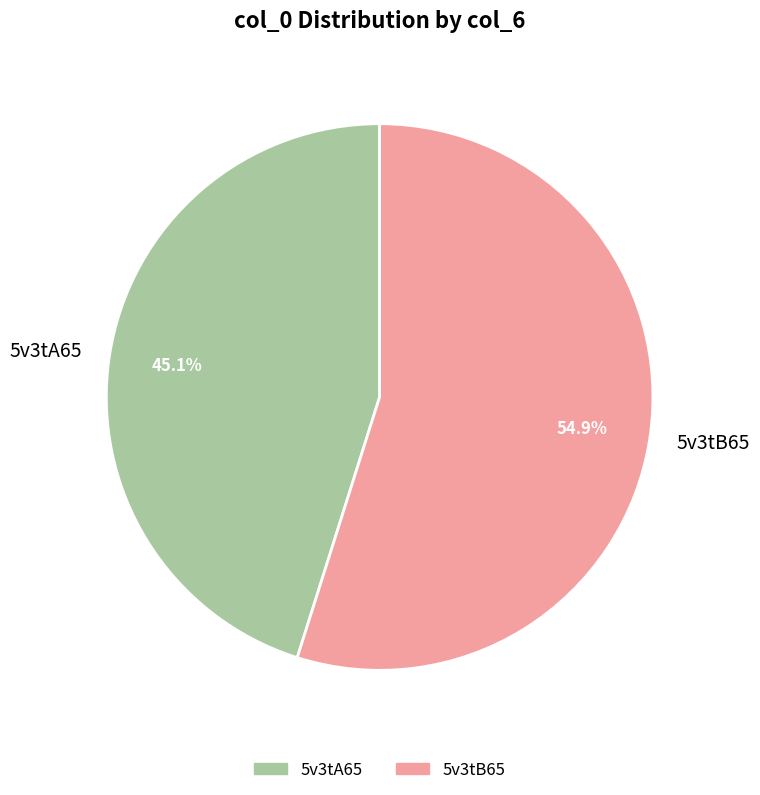

To the nearest percent, what percentage of the pie is 5v3tB65?

55%